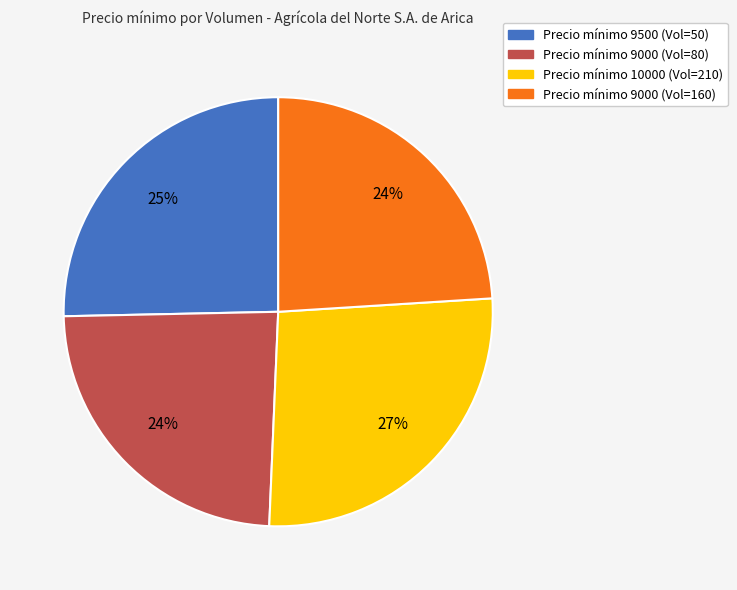

To the nearest percent, what is the difference between the largest and smallest slice percentages?

3%